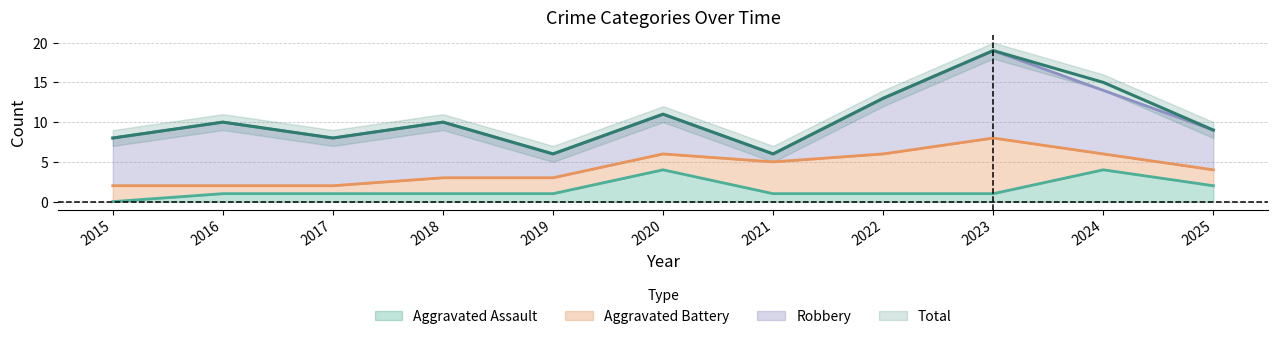

What is the average value of the Aggravated Assault series?

2